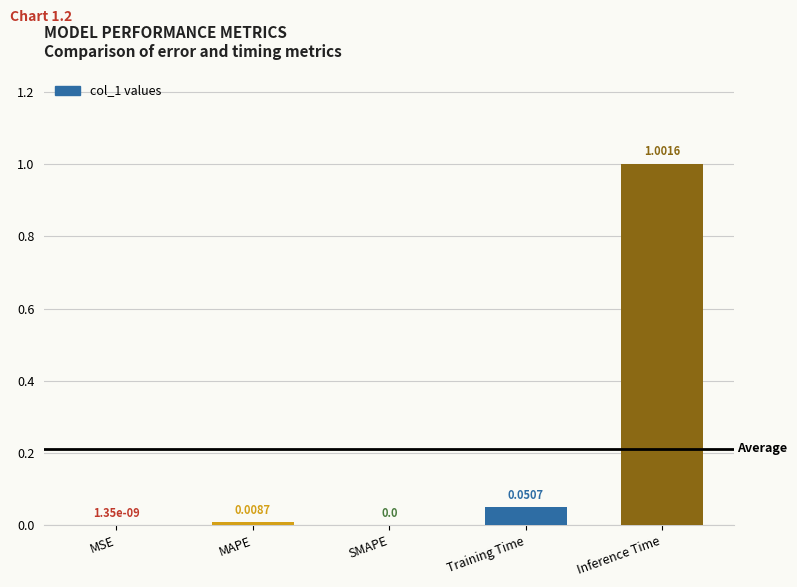

Is it true that the value at Inference Time is 1.4?

False